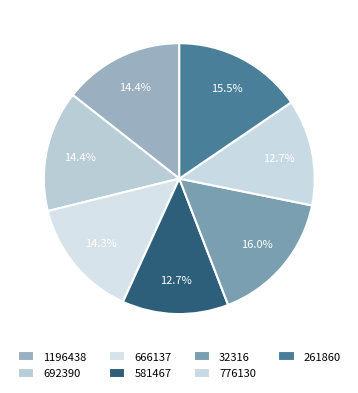

Rank the categories by value from lowest to highest.

776130, 581467, 666137, 1196438, 692390, 261860, 32316